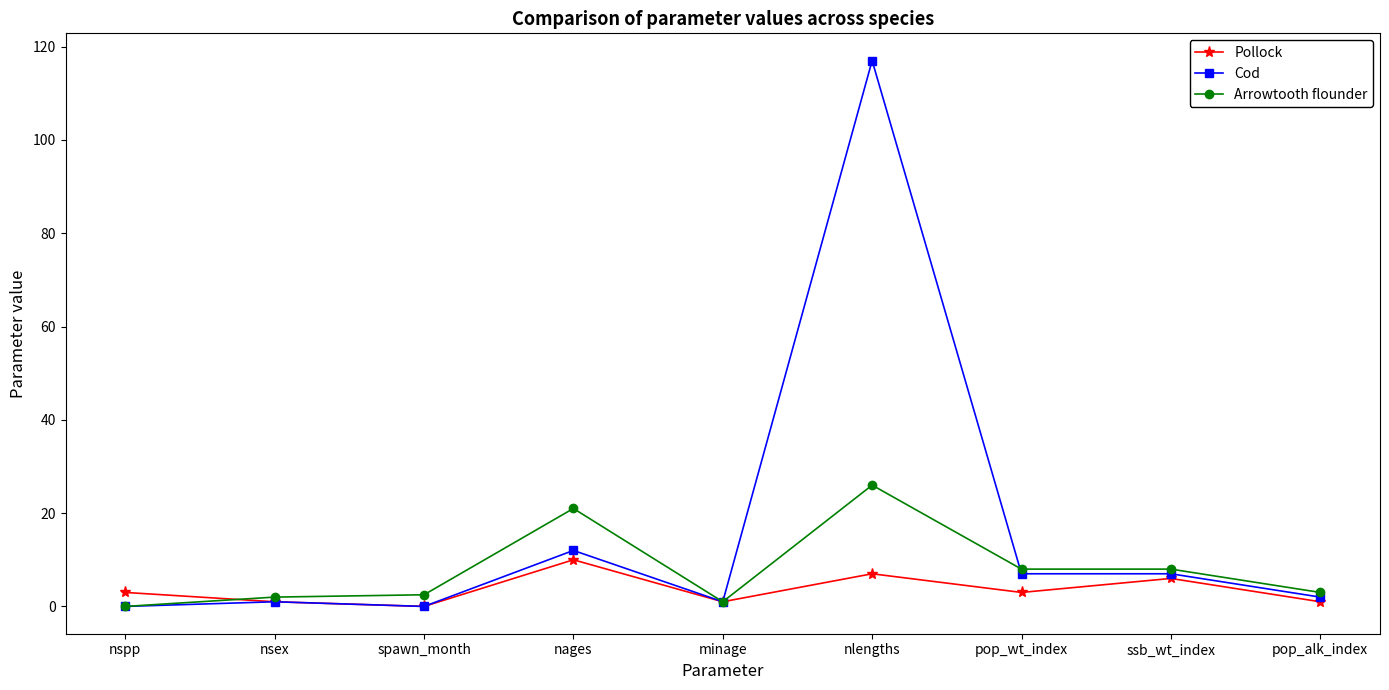

What is the label of the 8th point from the right?

nsex